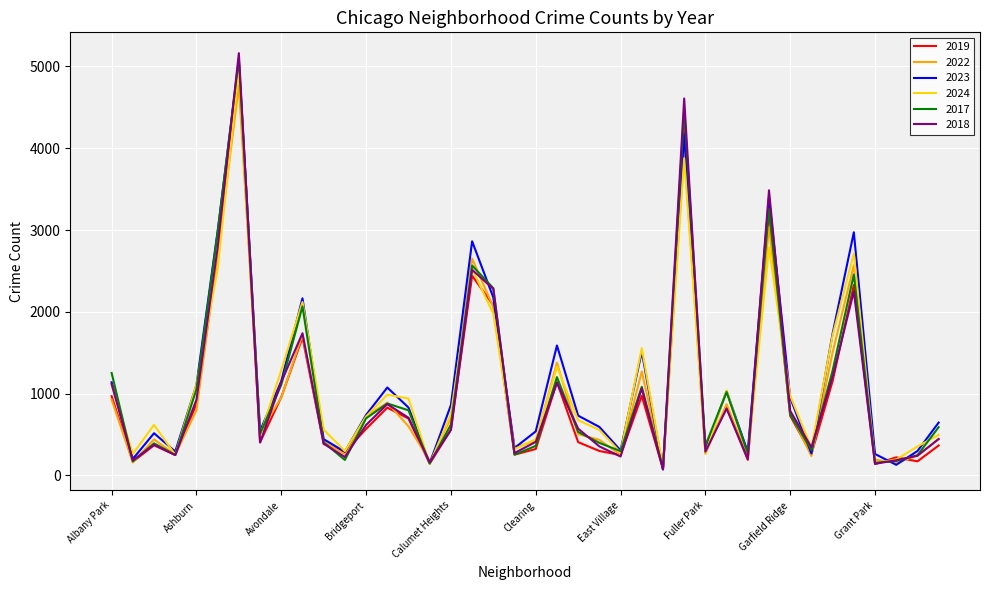

What is the maximum value shown in the chart?

5163